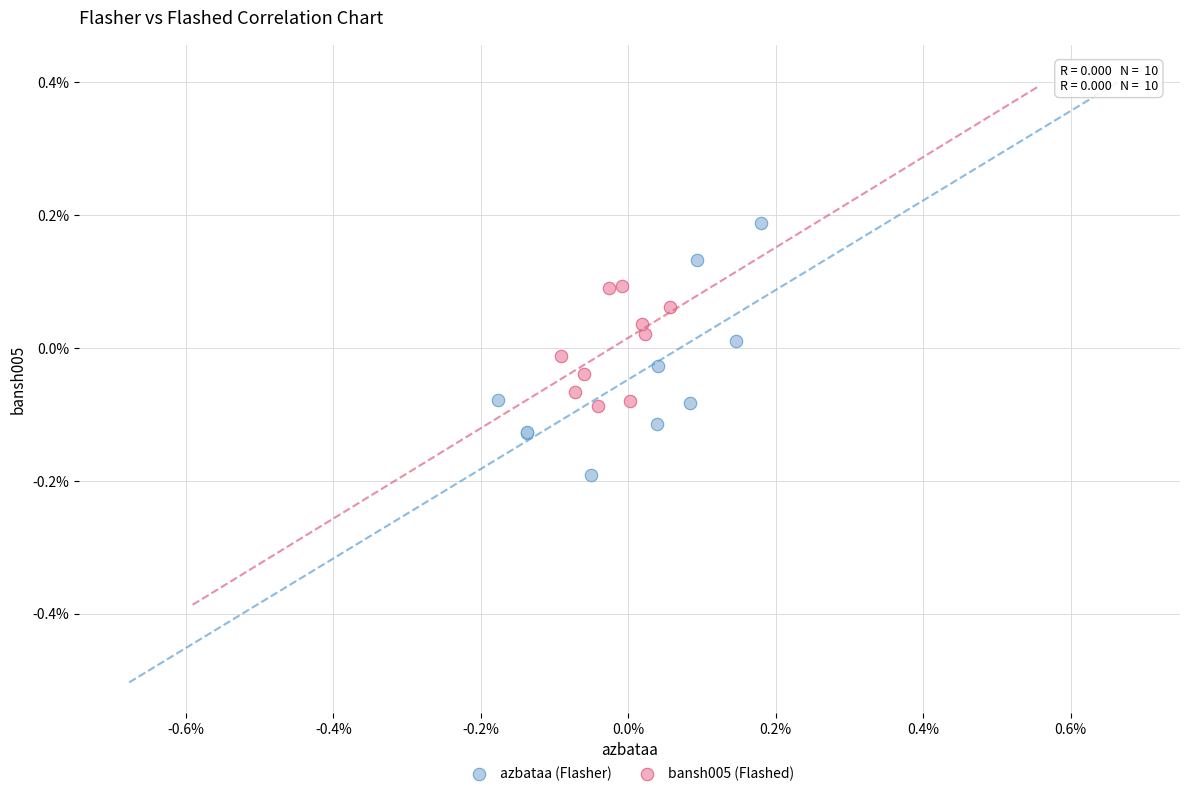

Which series reaches the minimum Y coordinate?

azbataa (Flasher)